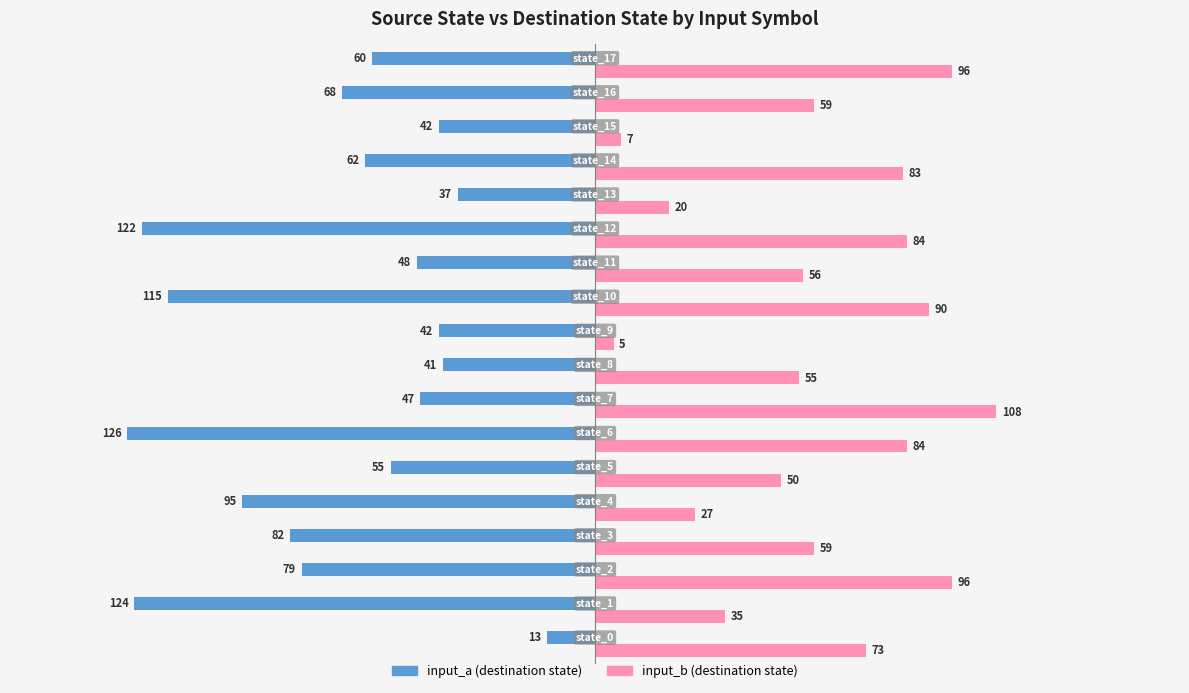

What is the minimum value shown in the chart?

-126